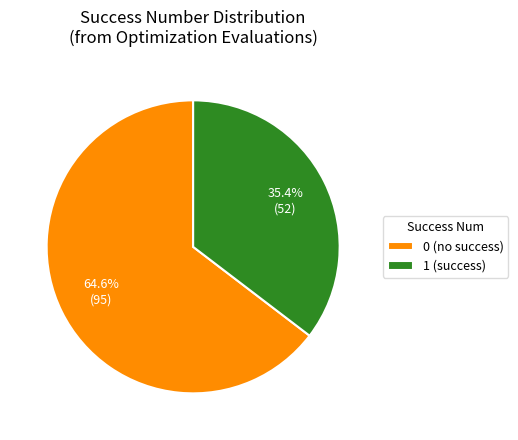

Is there any slice that represents more than half of the pie?

Yes